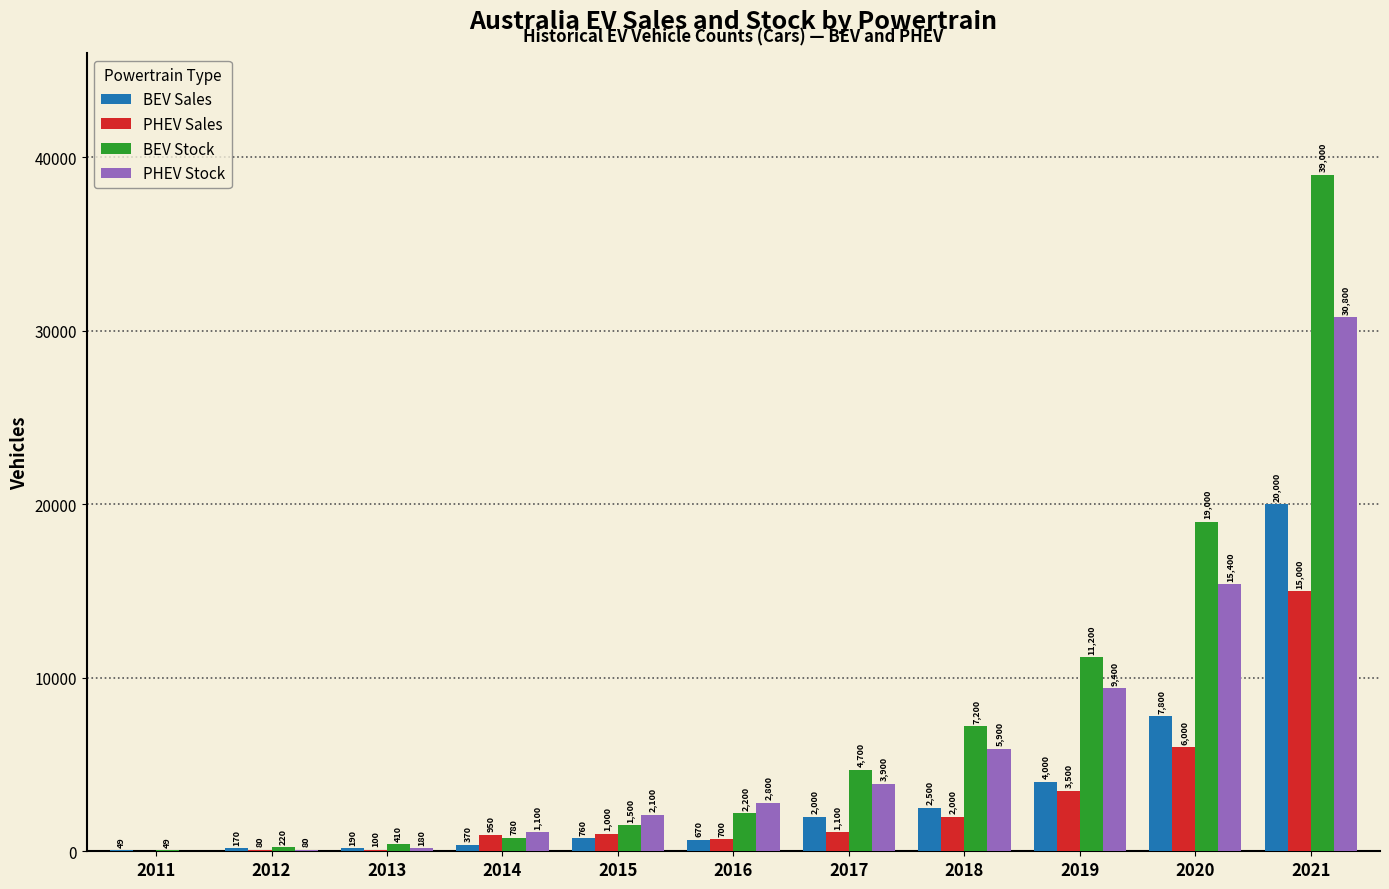

What is the maximum value for PHEV Stock?

30800